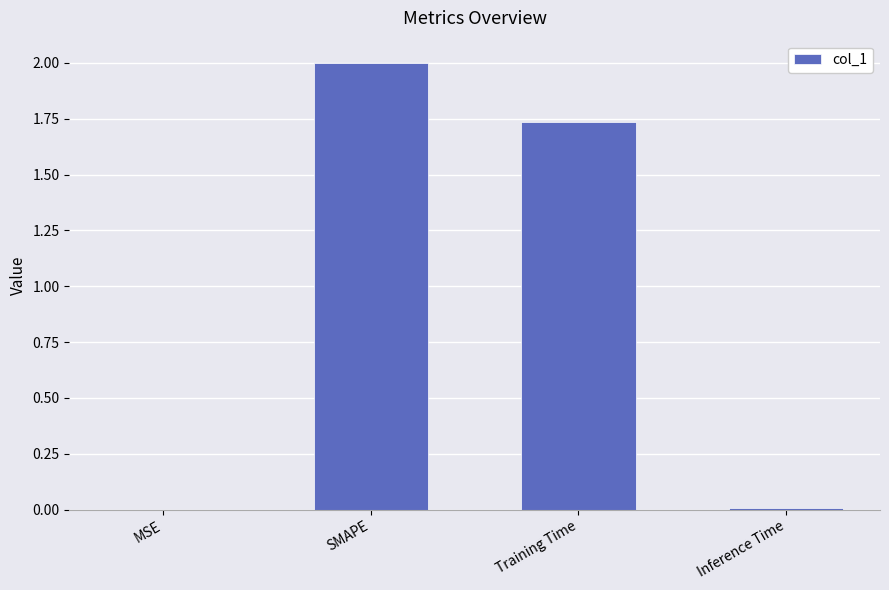

At which label is the value closest to 1?

Training Time